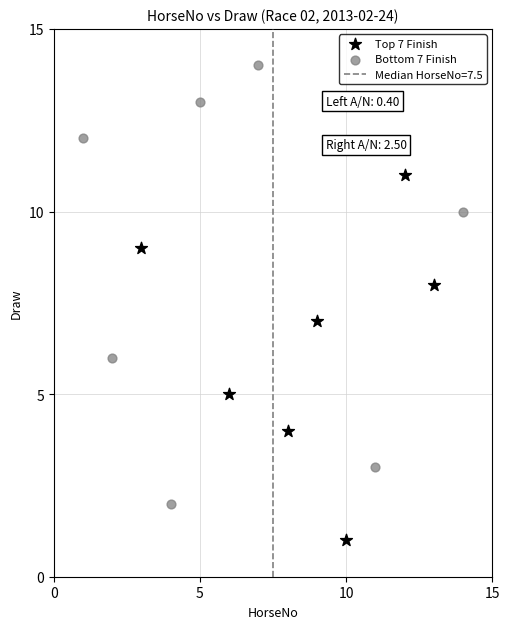

Which series reaches the maximum Y coordinate?

Bottom 7 Finish